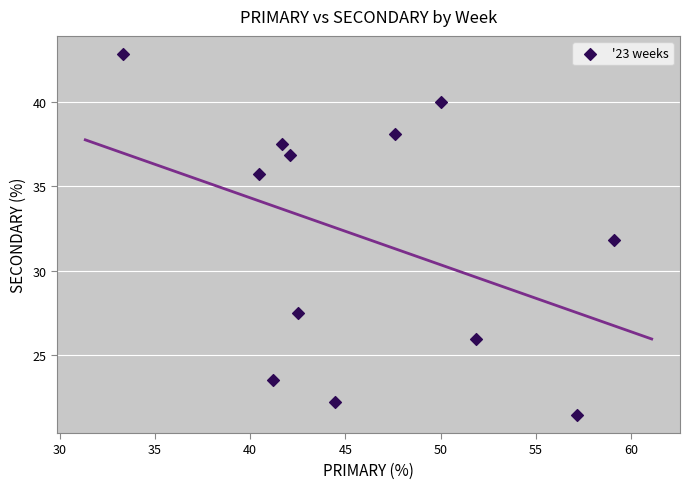

What is the range of X values (max minus min)?

25.8